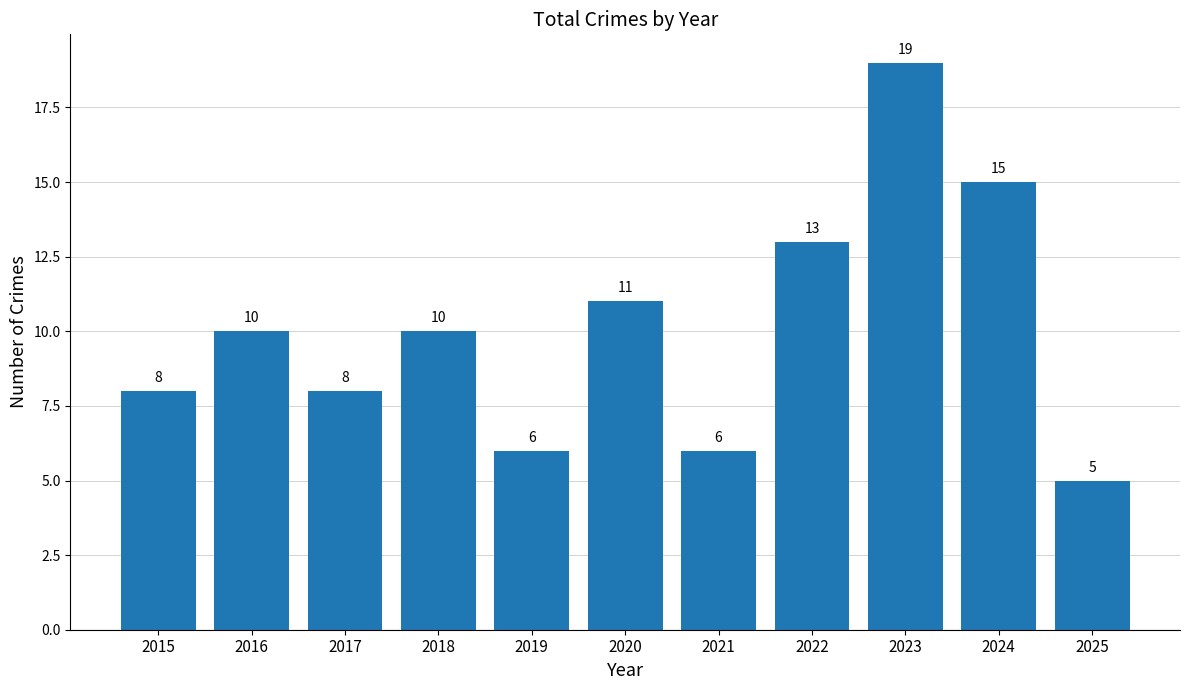

Reading left to right, list all the values displayed in this chart.

8	10	8	10	6	11	6	13	19	15	5